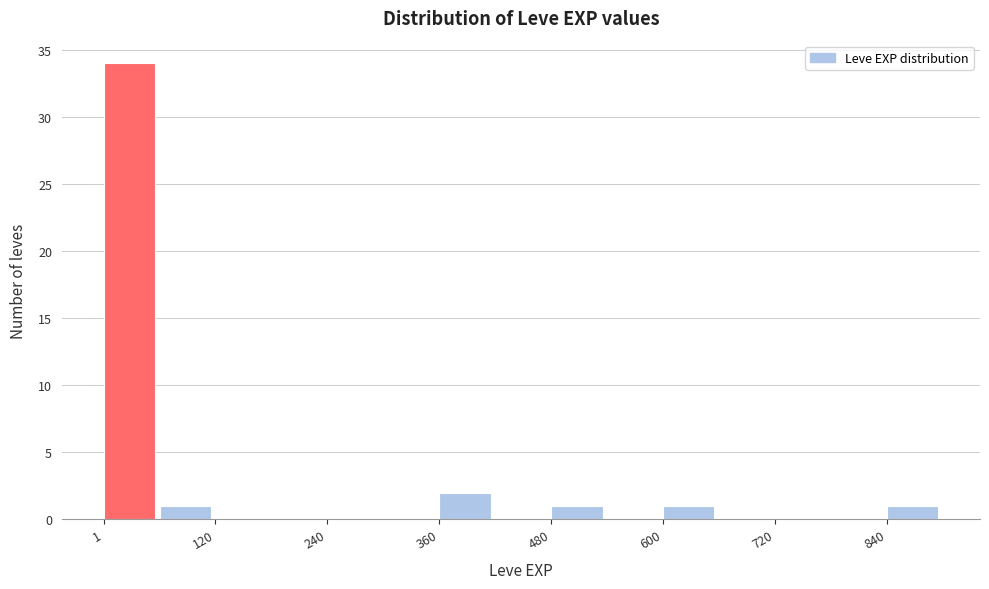

Around what value on the x-axis is the tallest bar? Give the approximate position of its centre, as read against the axis.

20